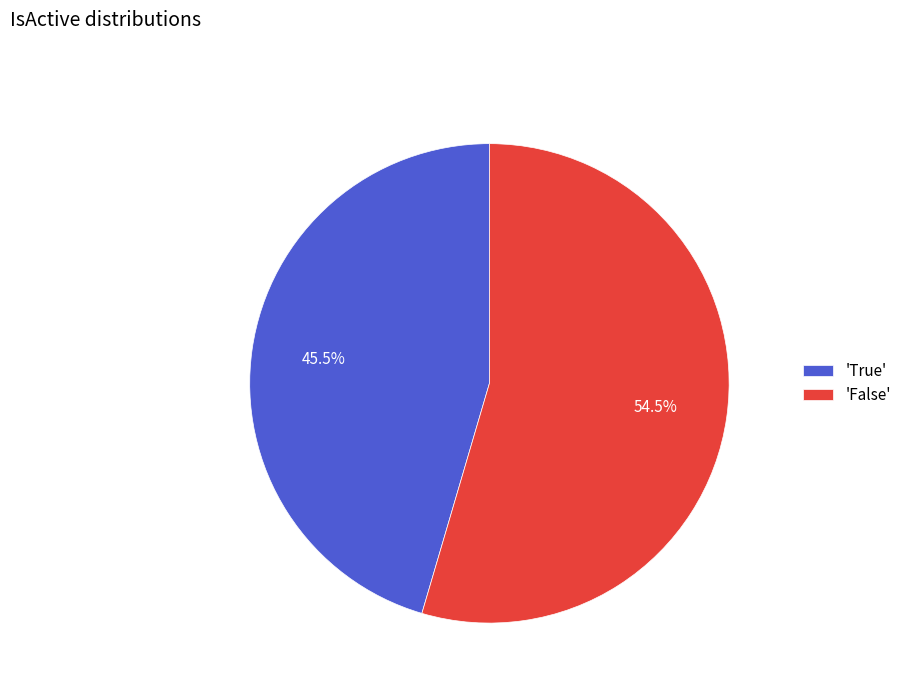

Does 'False' account for over 50% of the chart?

Yes